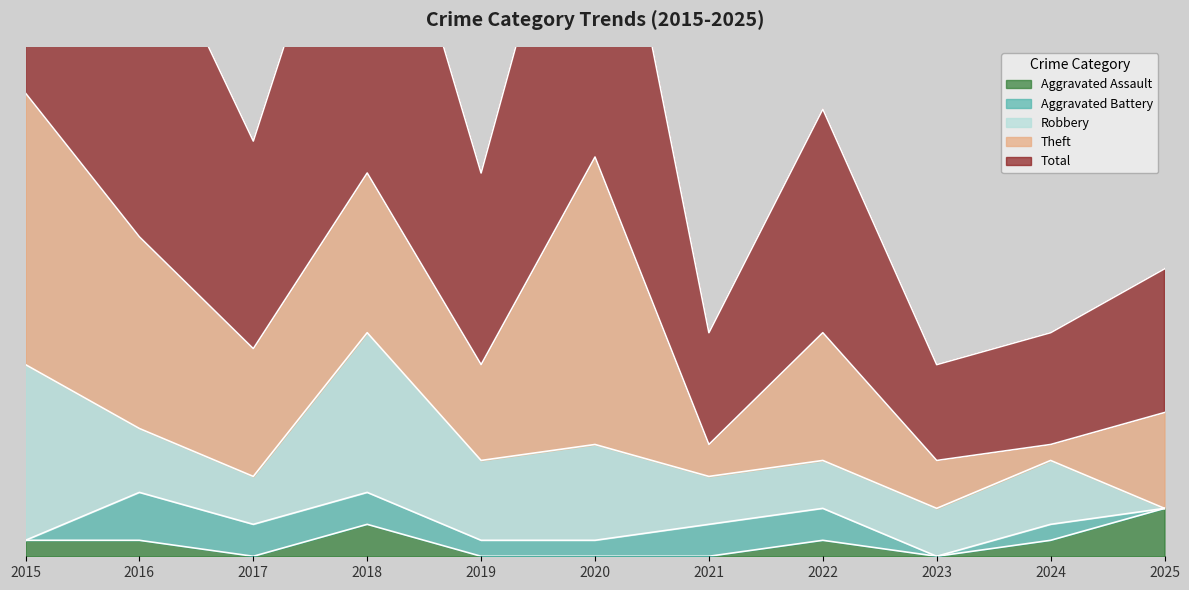

What are all the series names shown in the legend?

Aggravated Assault, Aggravated Battery, Robbery, Theft, Total